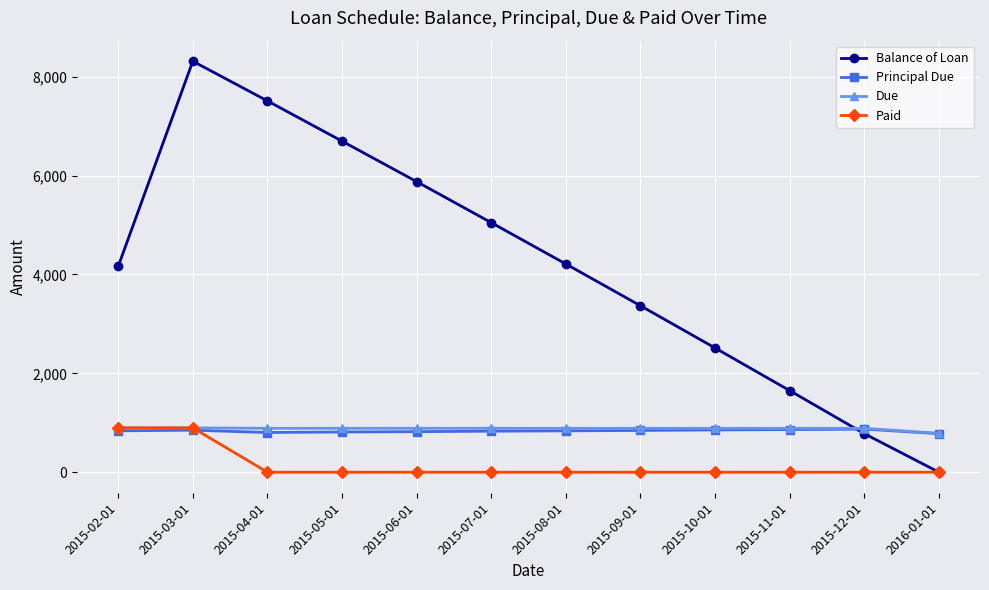

In Principal Due, how many points are lower than both neighbors (excluding endpoints)?

1